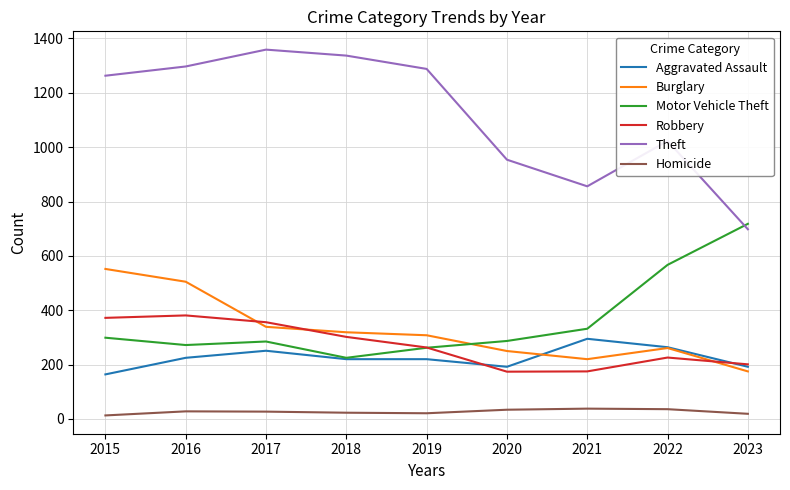

Where is the first local minimum for Motor Vehicle Theft?

2016